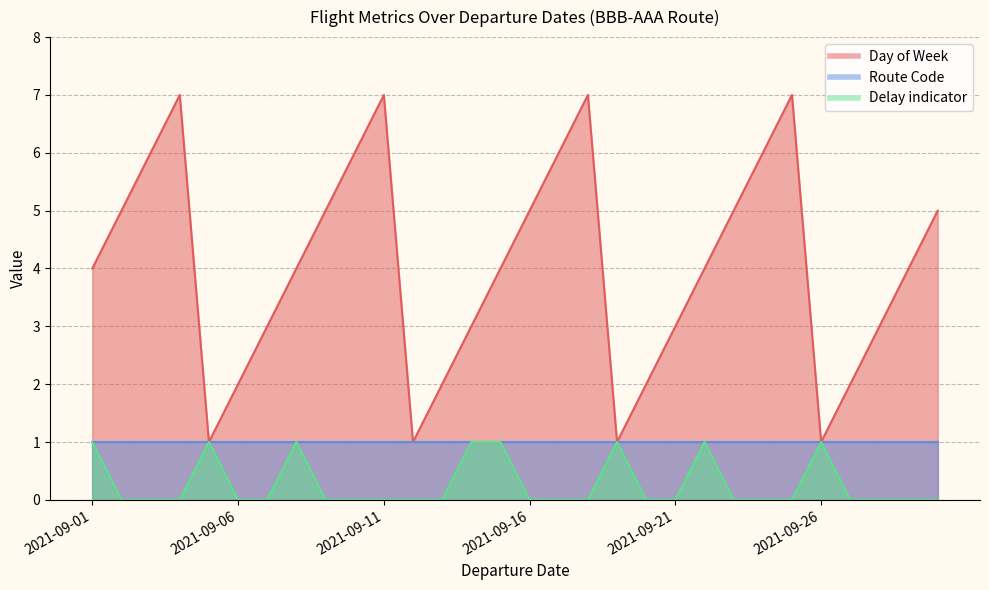

List the labels in order of Day of Week value, largest first.

2021-09-04, 2021-09-11, 2021-09-18, 2021-09-25, 2021-09-03, 2021-09-10, 2021-09-17, 2021-09-24, 2021-09-02, 2021-09-09, 2021-09-16, 2021-09-23, 2021-09-30, 2021-09-01, 2021-09-08, 2021-09-15, 2021-09-22, 2021-09-29, 2021-09-07, 2021-09-14, 2021-09-21, 2021-09-28, 2021-09-06, 2021-09-13, 2021-09-20, 2021-09-27, 2021-09-05, 2021-09-12, 2021-09-19, 2021-09-26